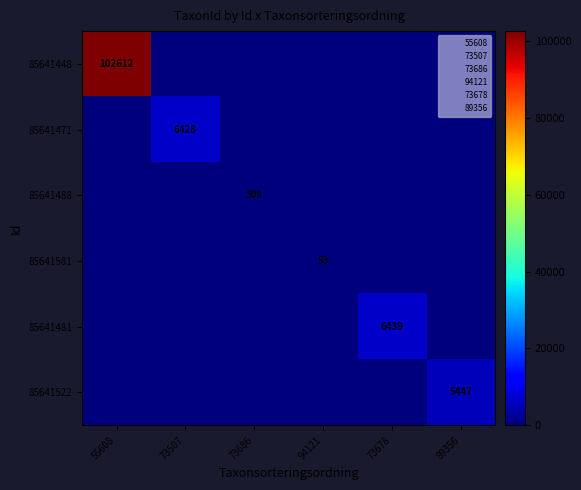

The 85641488 series shows 308 at 73686. True or false?

True